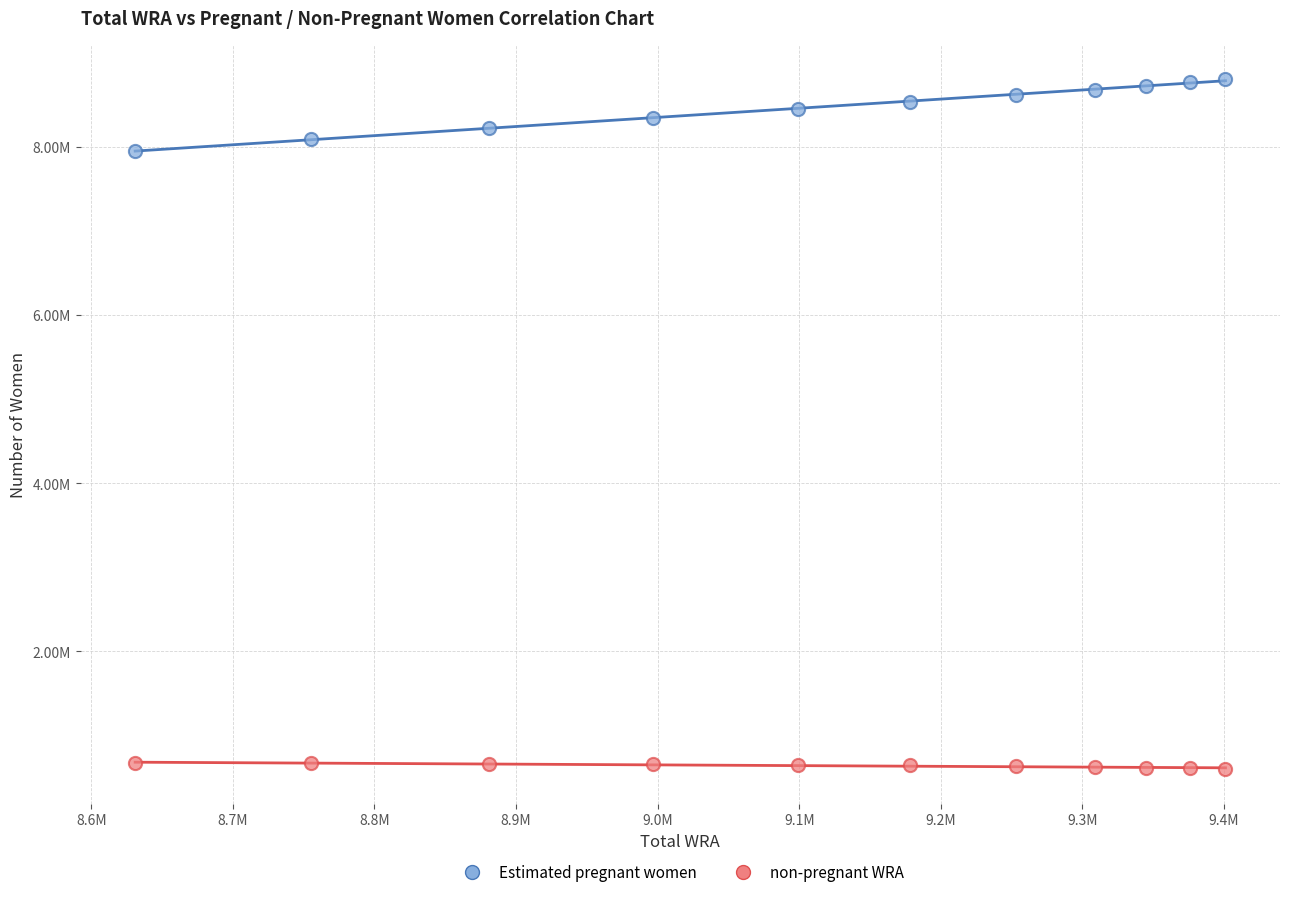

What are all the series names shown in the legend?

Estimated pregnant women, non-pregnant WRA